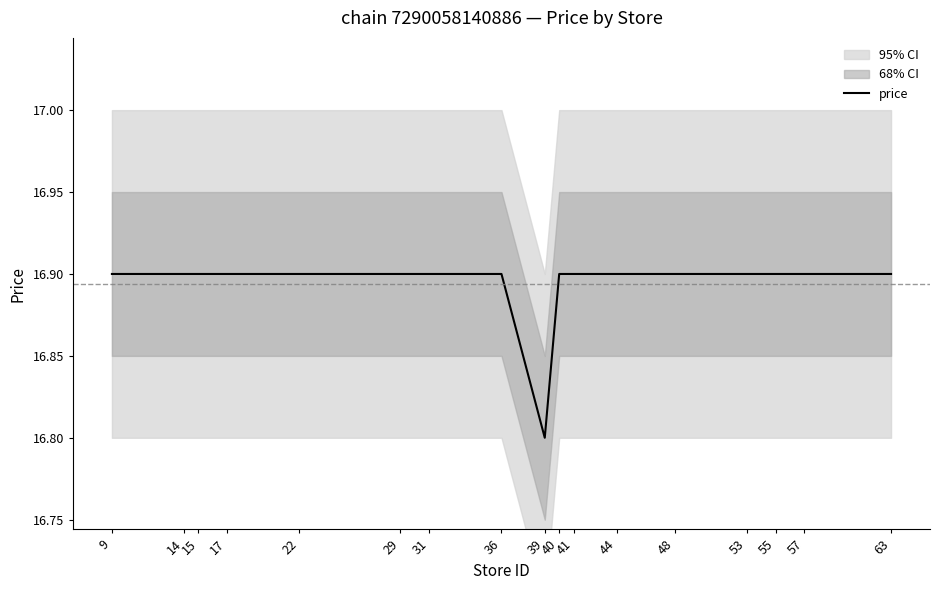

Which label corresponds to the smallest value in the chart?

39